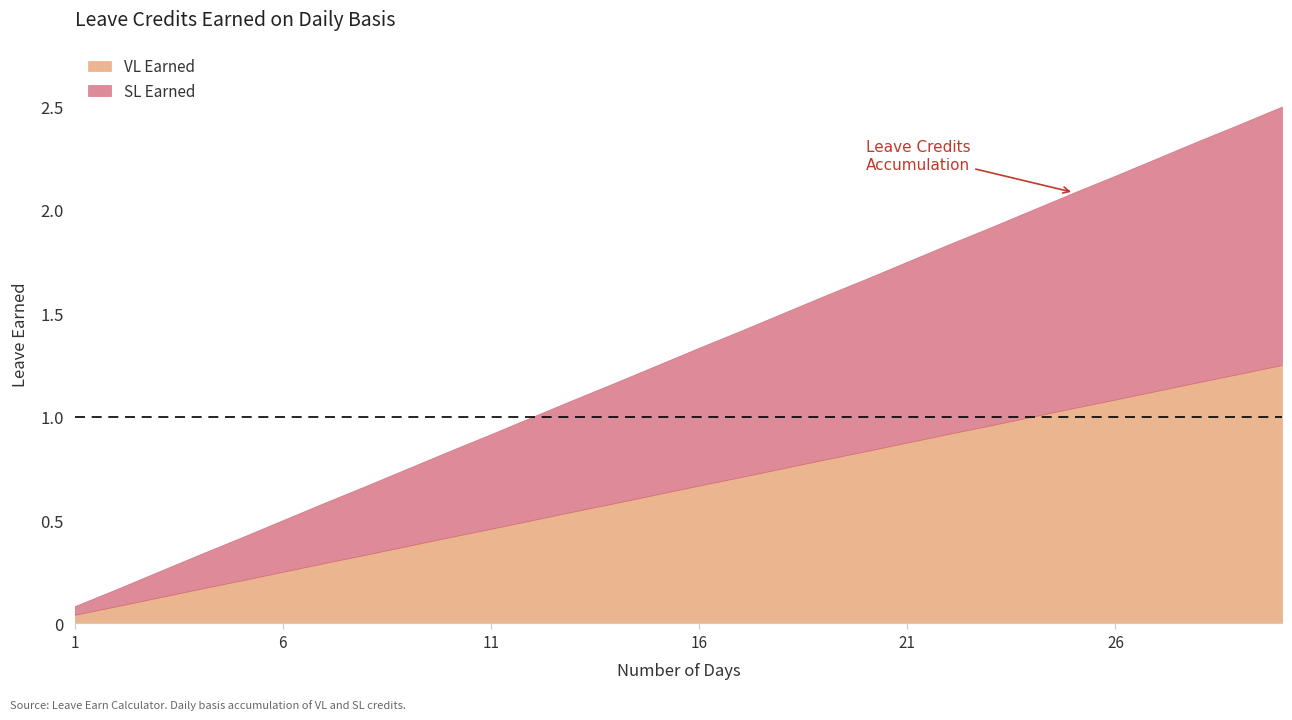

True or false: SL Earned and VL Earned intersect in this chart.

False